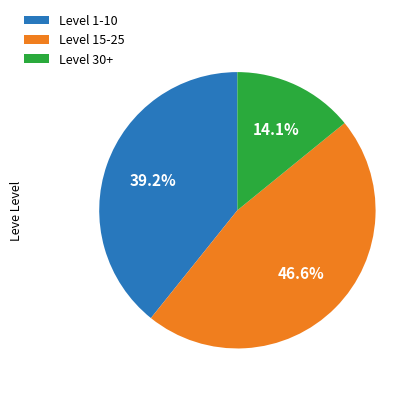

Which slice is the smallest?

Level 30+